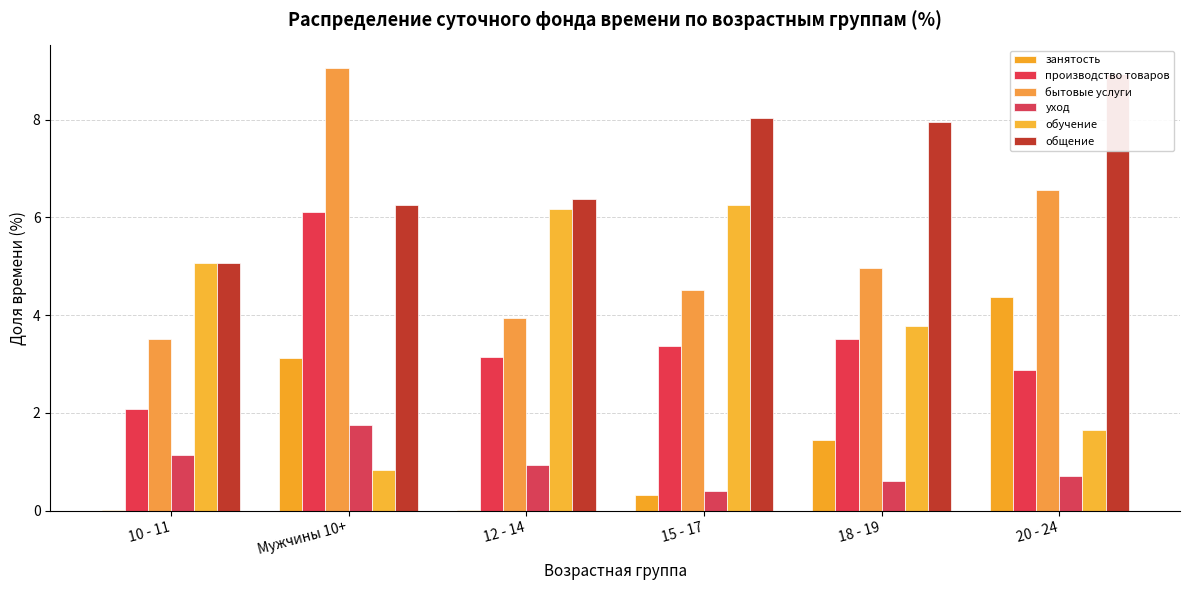

How many categories are shown in the chart?

6